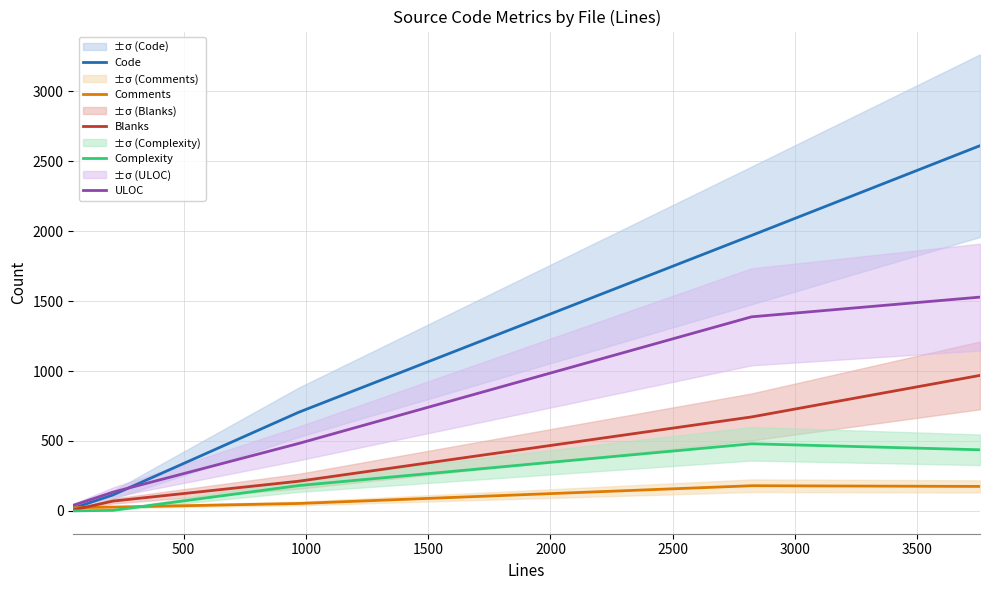

What is the value of the Complexity point at the 2nd from the left?

4